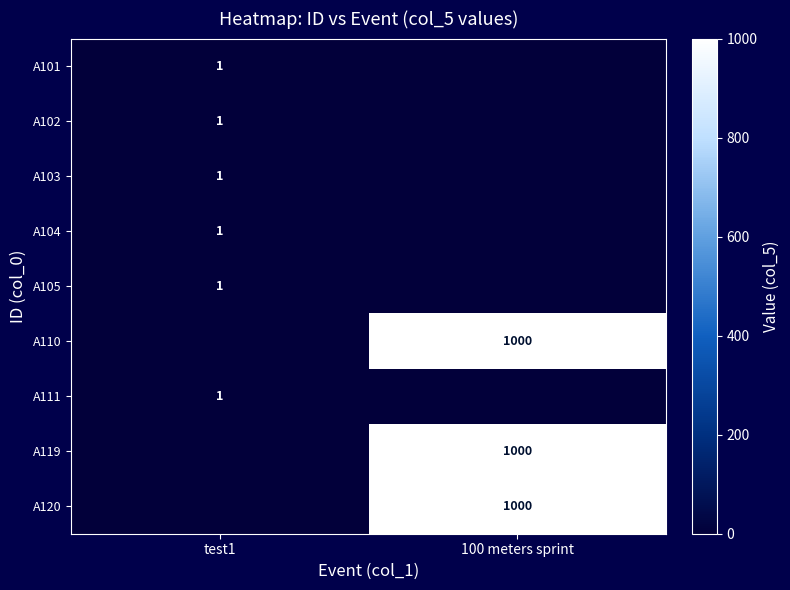

The value of A105 at test1 is 1. True or false?

True